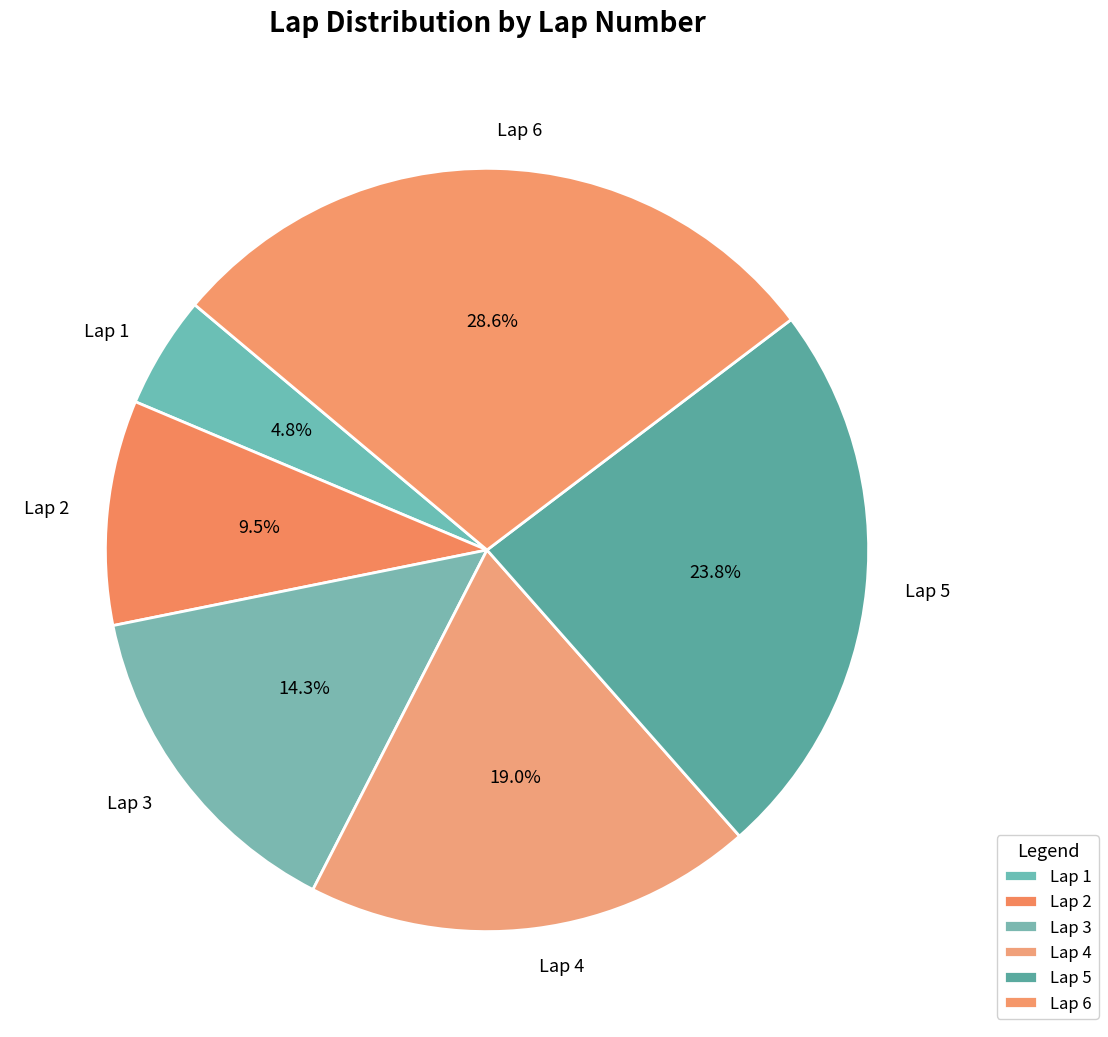

To the nearest percent, what percentage of the pie is Lap 4?

19%